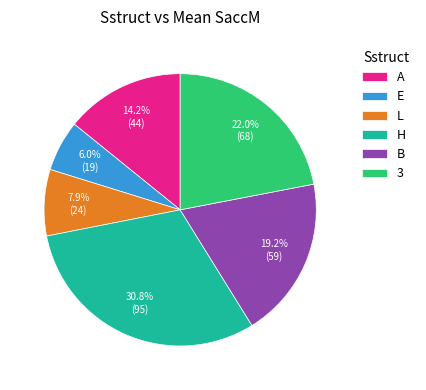

To the nearest percent, what is the difference between the largest and smallest slice percentages?

25%